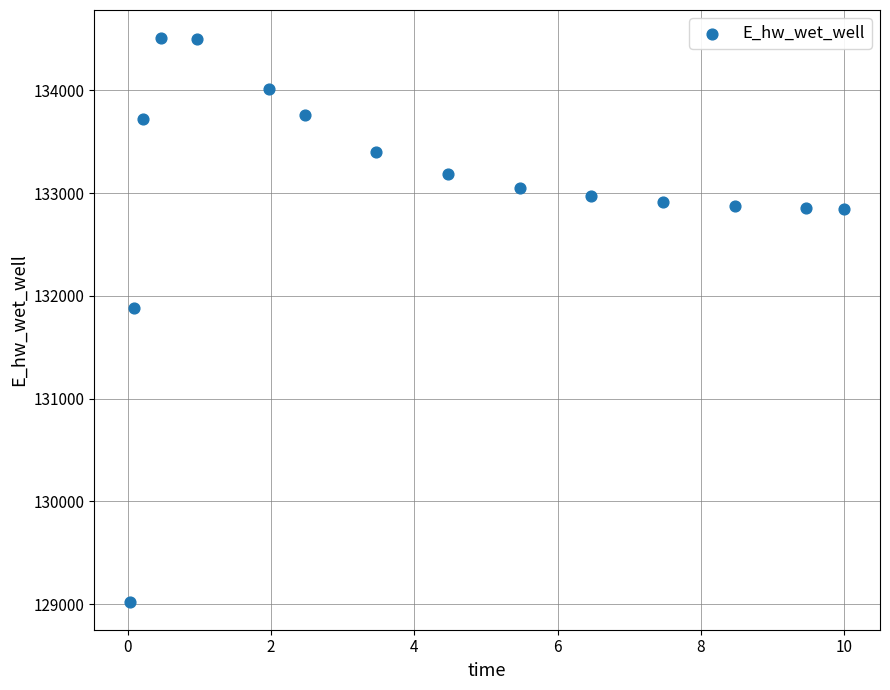

What Y value in the scatter plot is closest to 131766?

131885.5